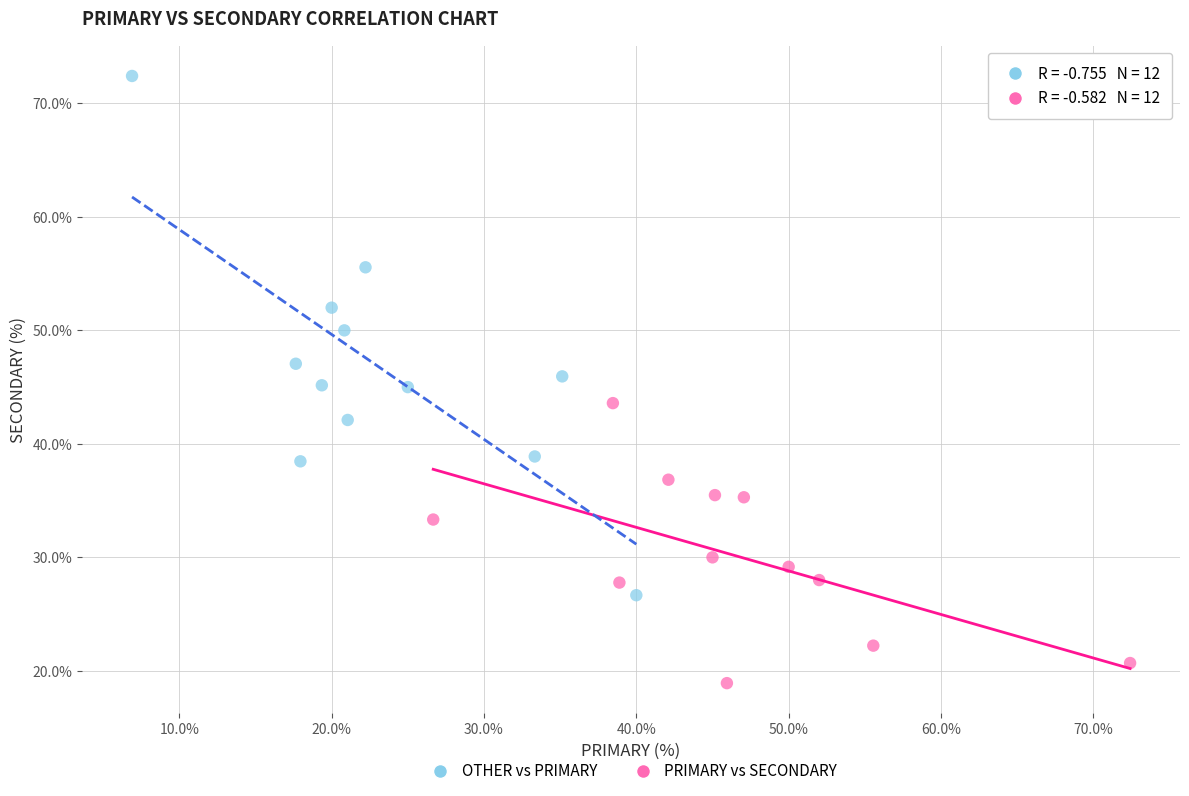

Which series reaches the maximum Y coordinate?

OTHER vs PRIMARY